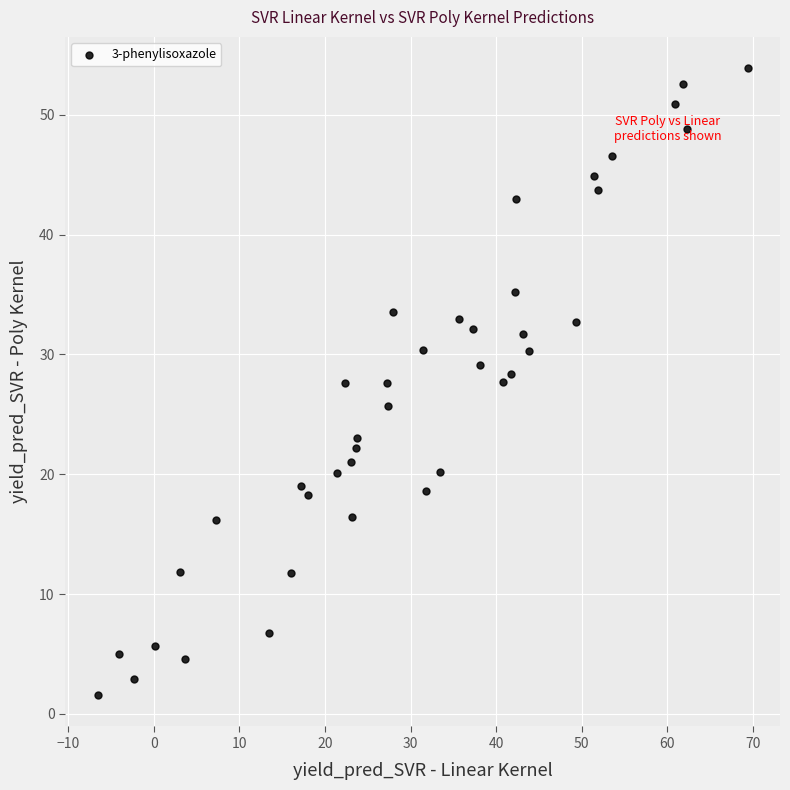

What is the range of Y values (max minus min)?

52.3